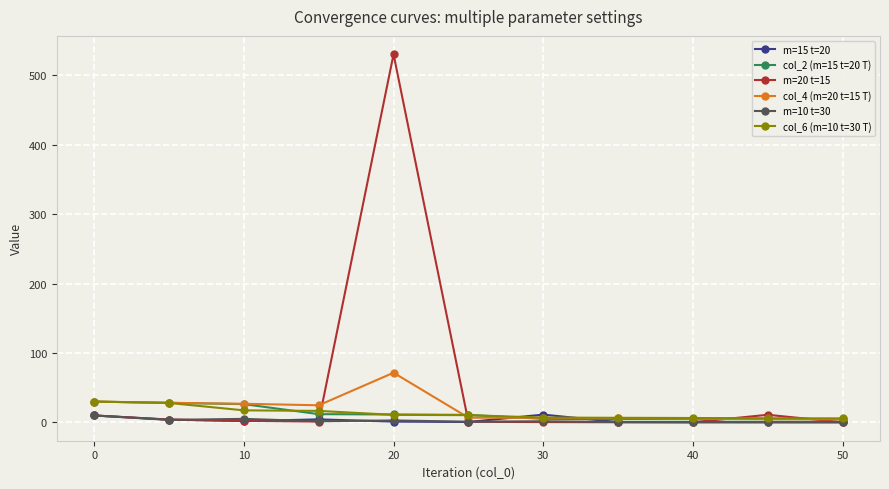

What is the greatest value displayed?

530.3